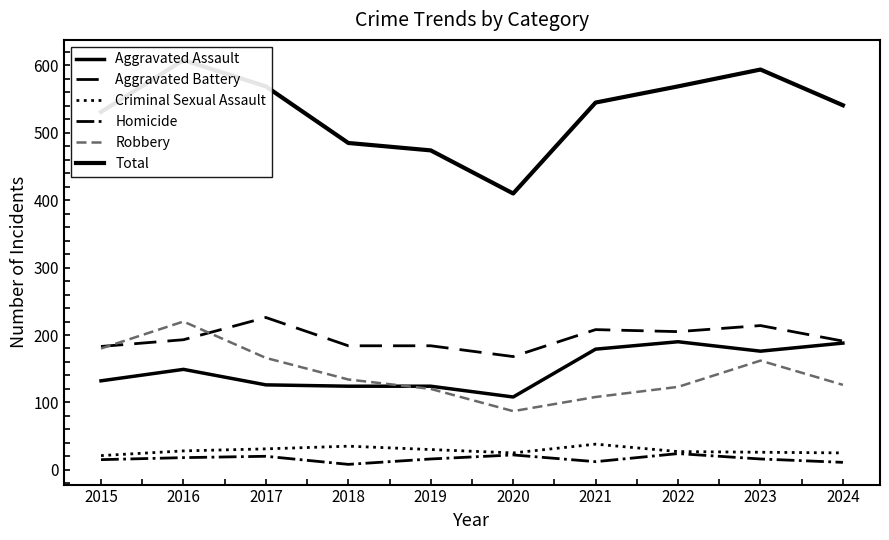

Reading left to right, what are all the values shown in this chart?

Aggravated Assault: 132	149	126	124	124	108	179	190	176	188
Aggravated Battery: 183	193	226	184	184	168	208	205	214	191
Criminal Sexual Assault: 21	28	31	35	30	25	38	27	26	25
Homicide: 15	18	20	8	16	22	12	24	16	11
Robbery: 180	220	166	134	120	87	108	123	162	126
Total: 531	608	569	485	474	410	545	569	594	541